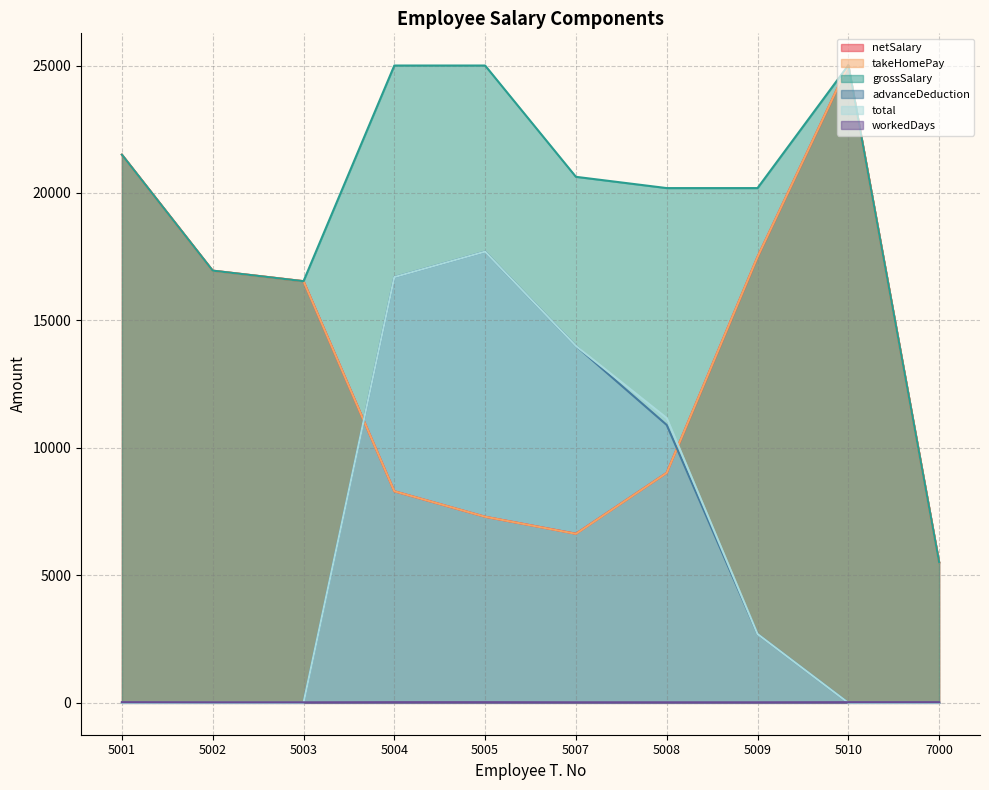

Where is the first local minimum for grossSalary?

5003